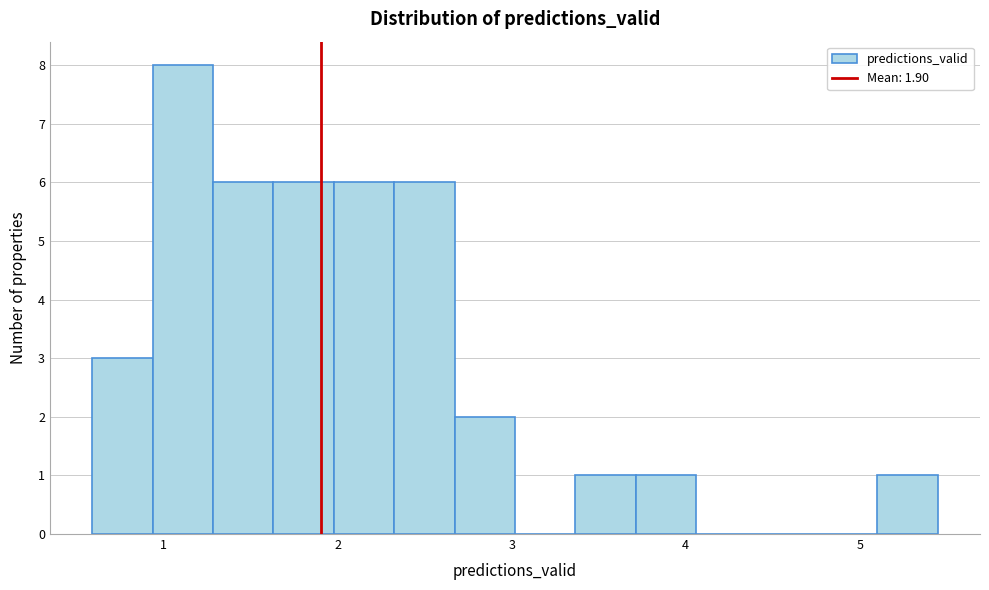

Read against the x-axis, roughly where is the centre of the tallest bar?

1.1